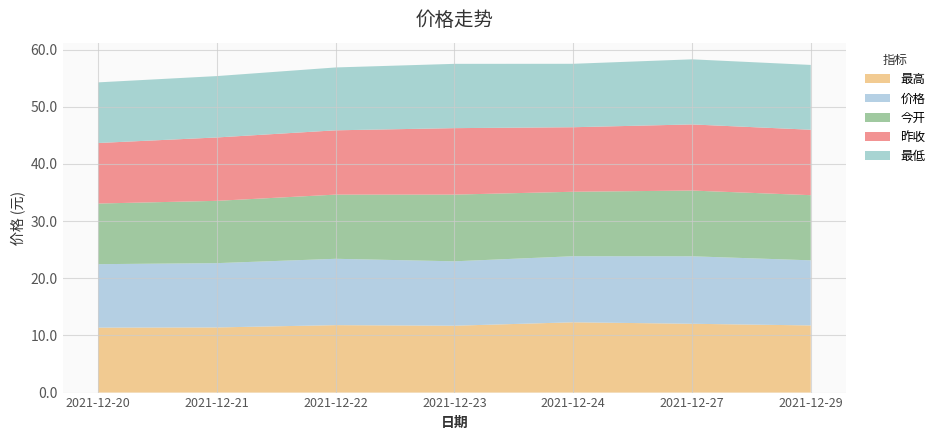

Reading left to right, list all the values displayed in this chart.

最高: 11.4	11.4	11.8	11.7	12.3	12.0	11.8
价格: 11.1	11.2	11.6	11.3	11.6	11.8	11.4
今开: 10.6	10.9	11.2	11.7	11.3	11.5	11.4
昨收: 10.6	11.1	11.2	11.6	11.3	11.6	11.4
最低: 10.6	10.7	11.0	11.2	11.1	11.4	11.3